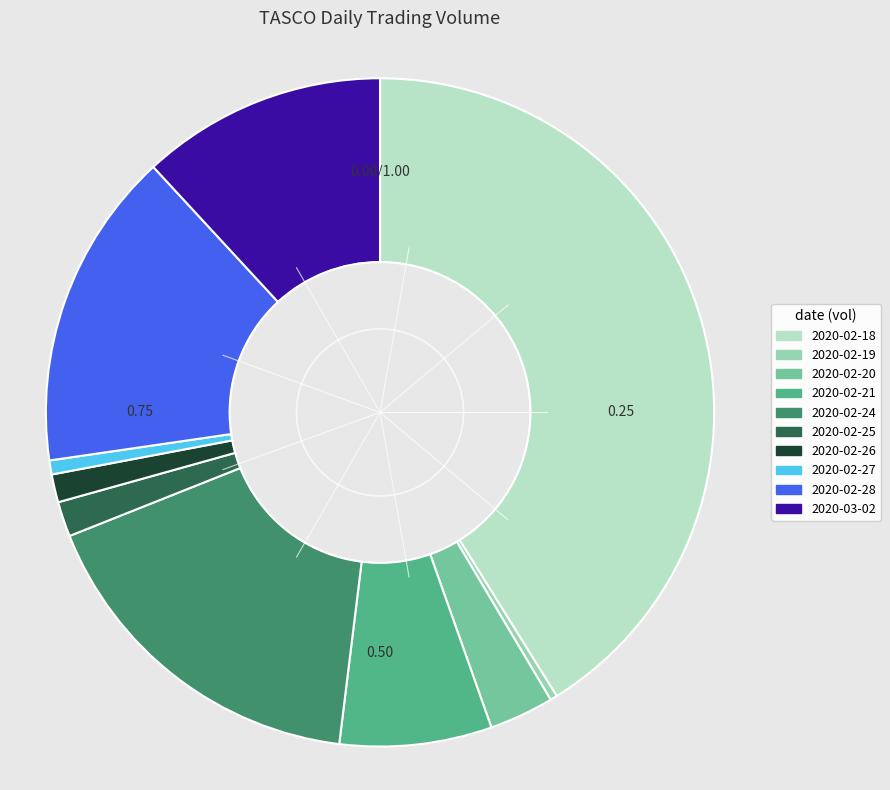

Between 2020-02-25 and 2020-02-27, which is larger?

2020-02-25